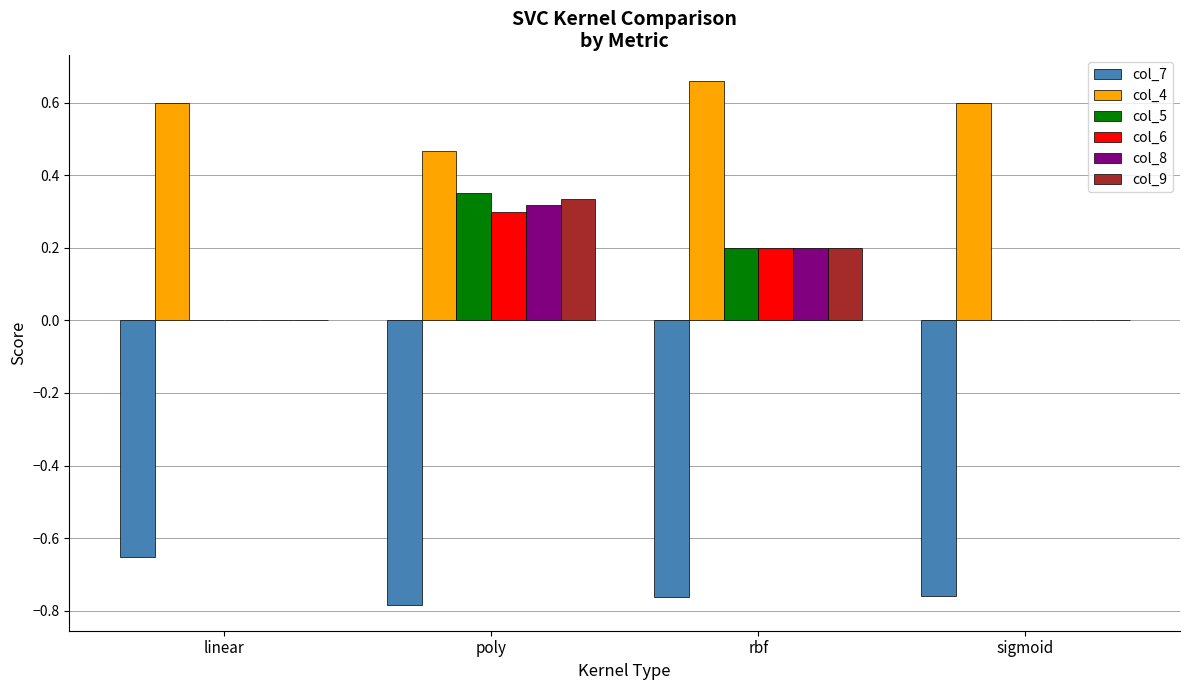

Which label corresponds to the largest value in the chart?

rbf